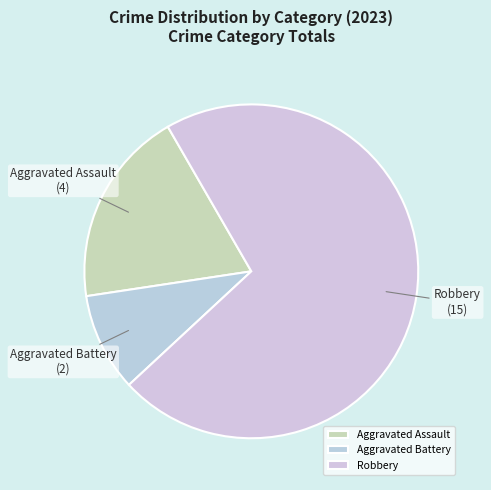

What is the ratio of the value at Aggravated Assault to the value at Aggravated Battery?

2.0